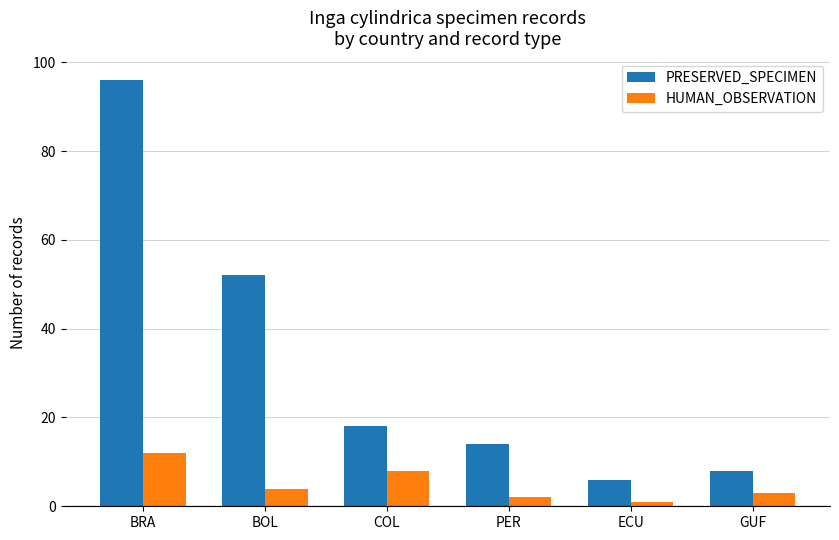

Which series has the widest spread of values?

PRESERVED_SPECIMEN